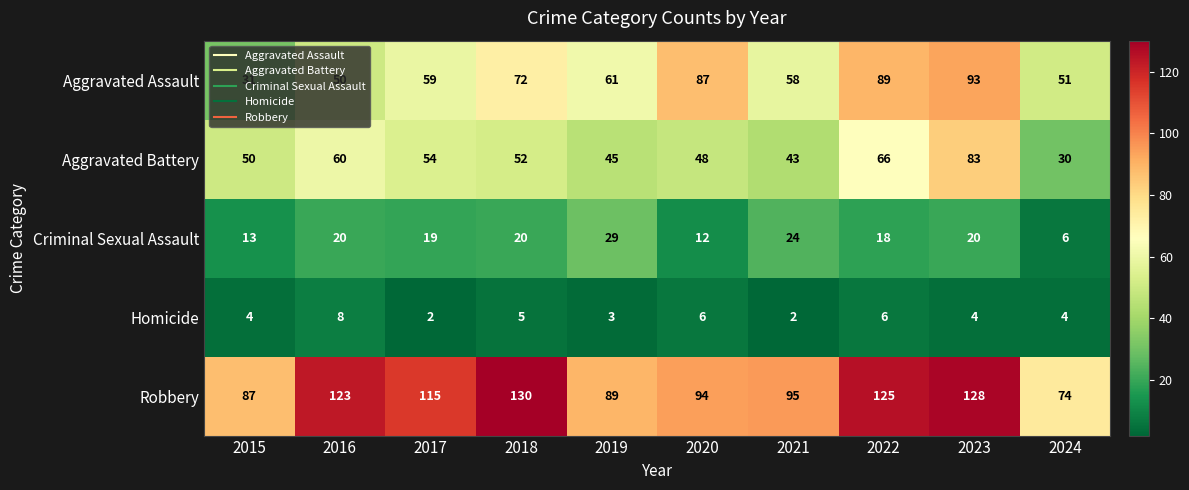

What is the greatest value displayed?

130